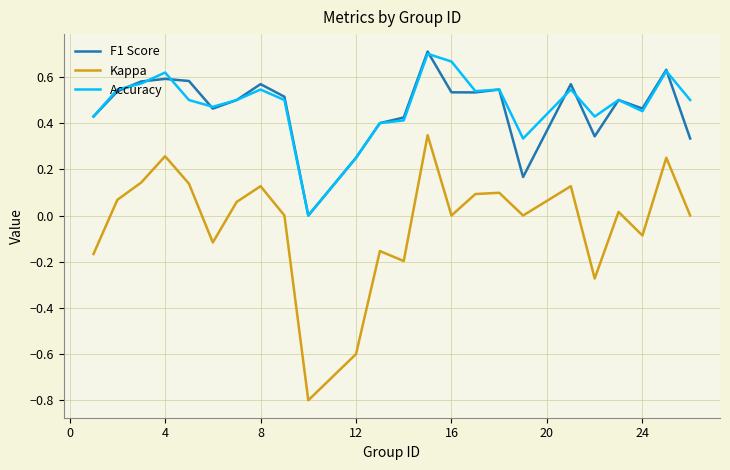

Which series has the largest range (max minus min)?

Kappa